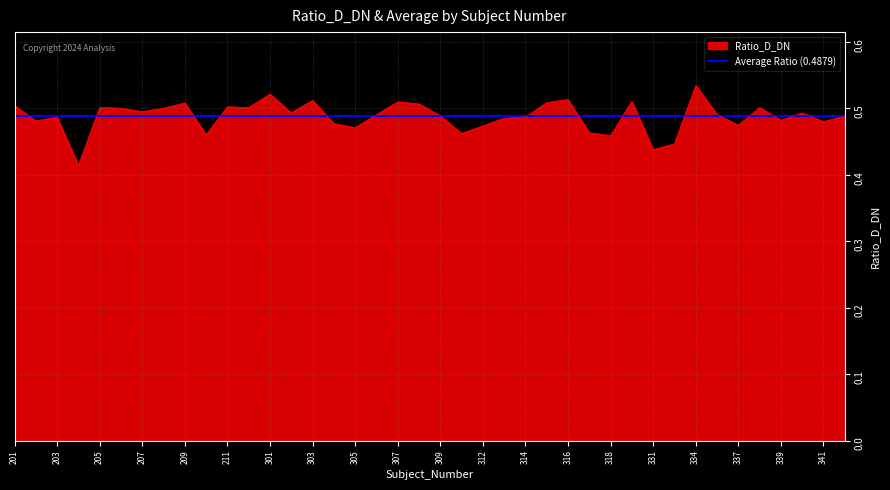

Is it true that the value at 303 is 0.5?

True